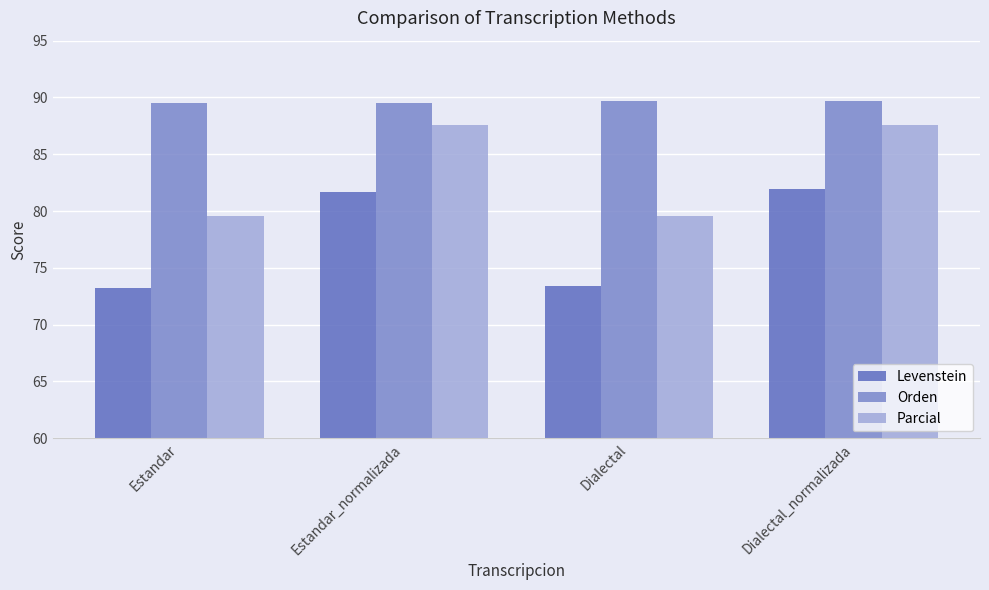

What is the label of the 1st bar from the right?

Dialectal_normalizada